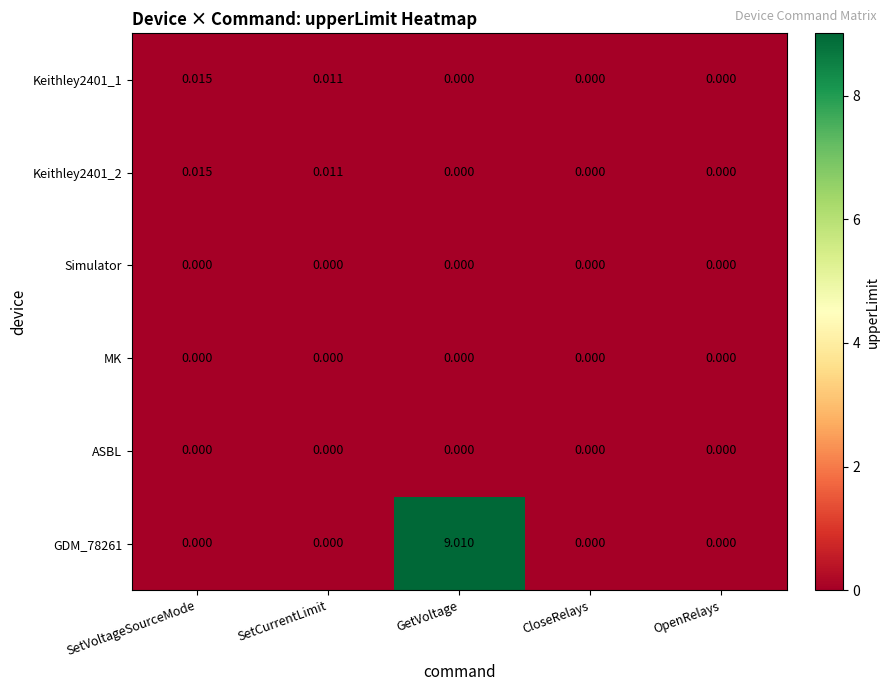

Is the value of GDM_78261 at SetCurrentLimit greater than the value of Keithley2401_2 at SetVoltageSourceMode?

No